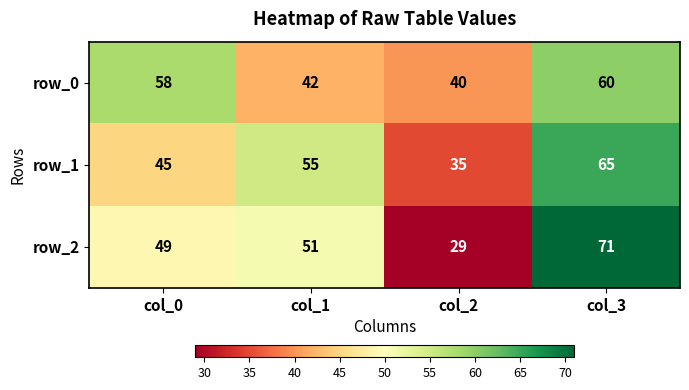

What is the maximum value shown in the chart?

71